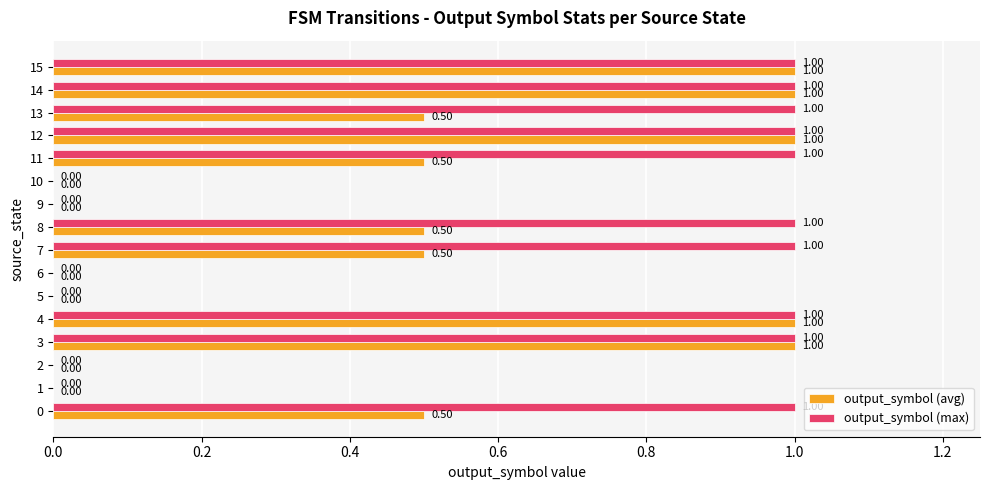

How many series are shown in this chart?

2